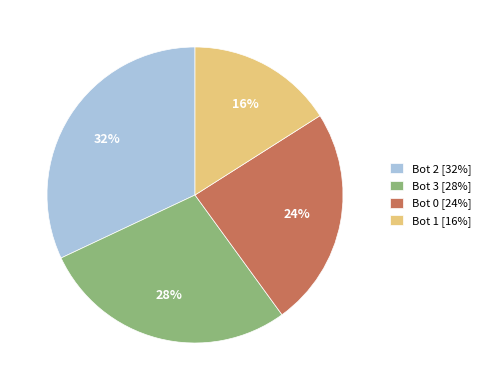

Does any single category account for the majority?

No